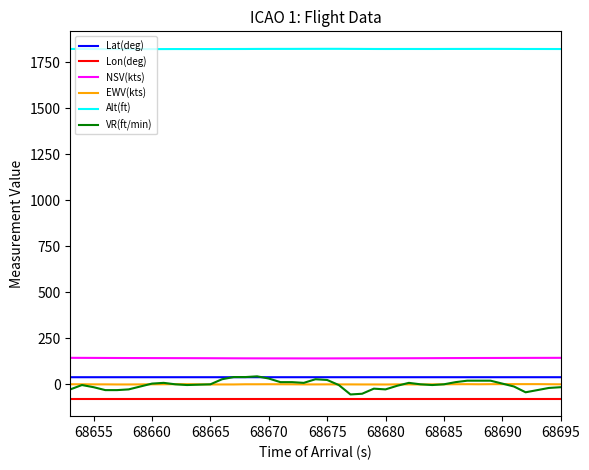

Which series has the largest total across all categories?

Alt(ft)